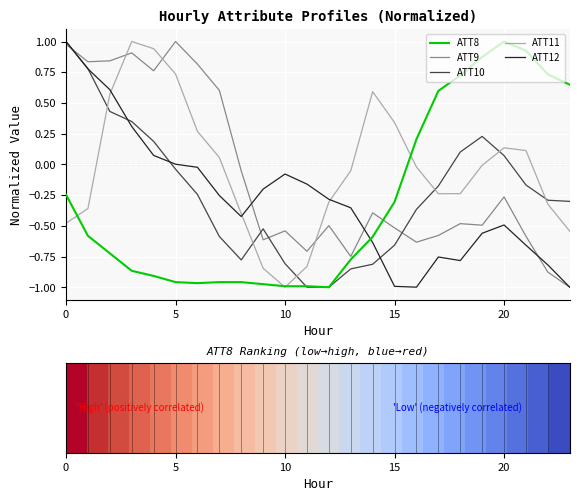

How many intersections are there between ATT8 and ATT12?

1